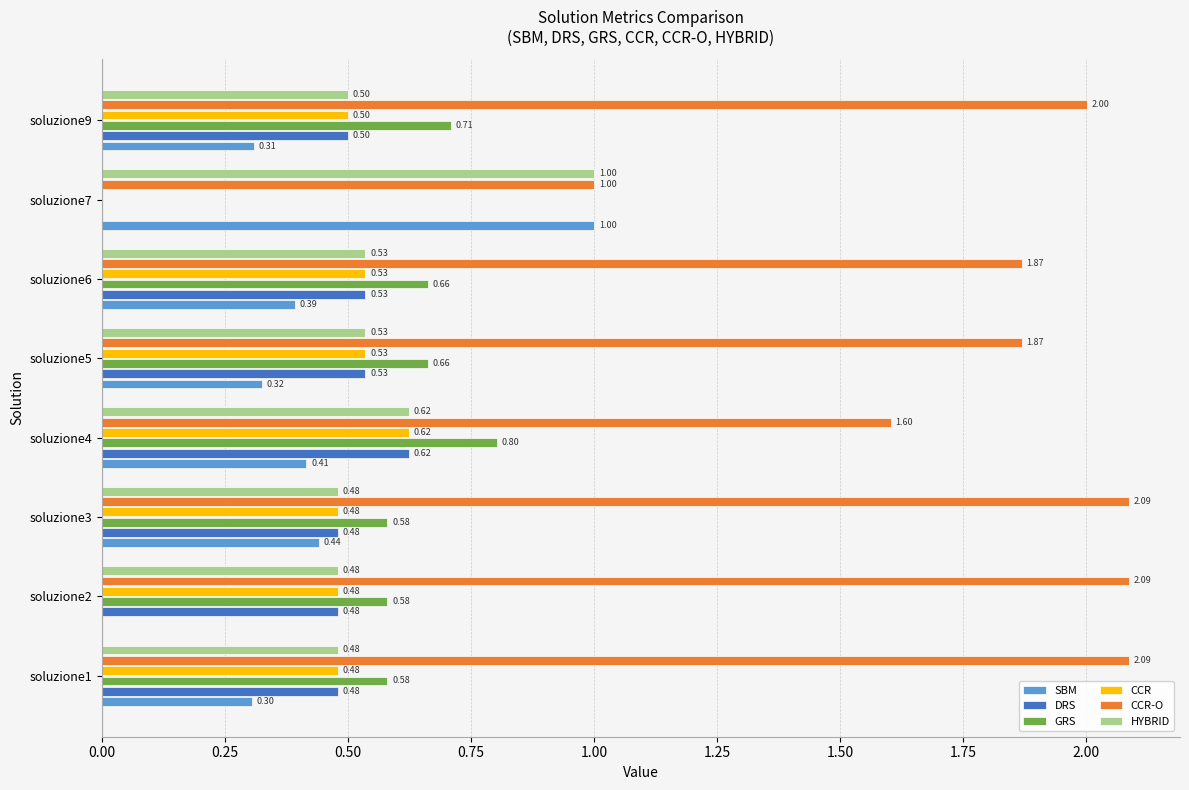

What is the sum of all HYBRID values?

4.6